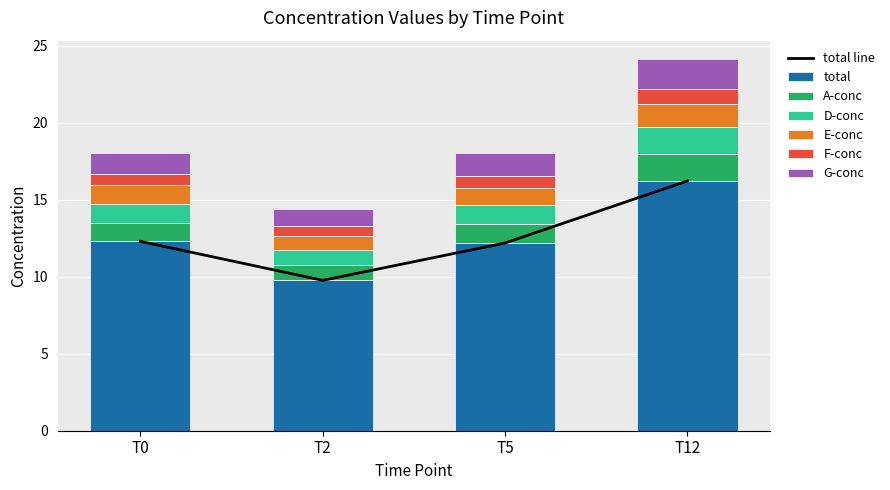

Between T0 and T12, which series saw the biggest shift?

total